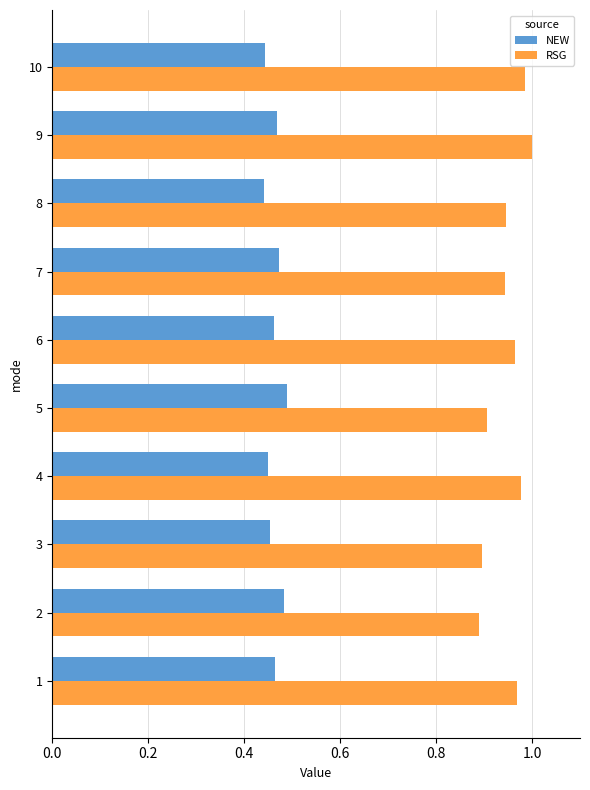

What is the total value across all series at 7?

1.4